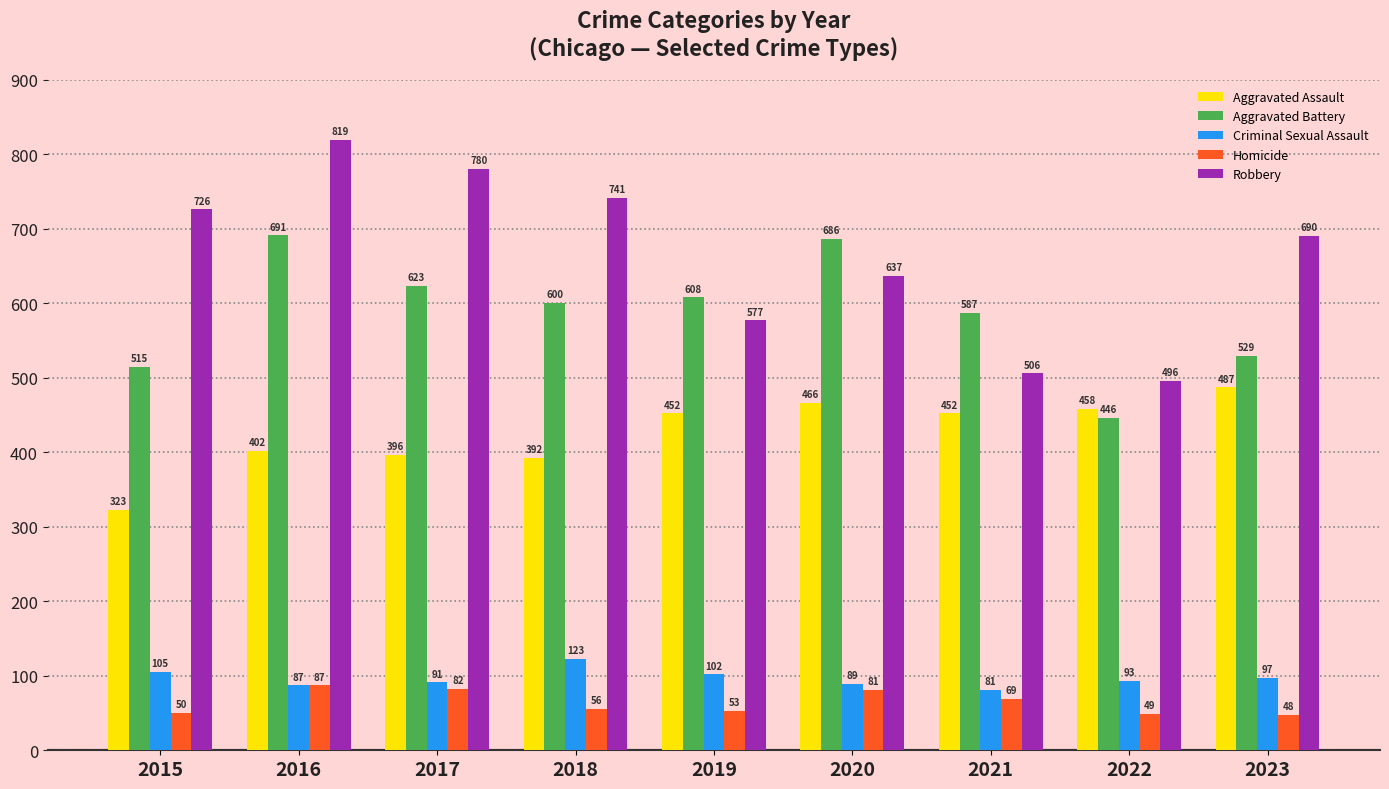

What is the spread (max minus min) of values at 2016?

732